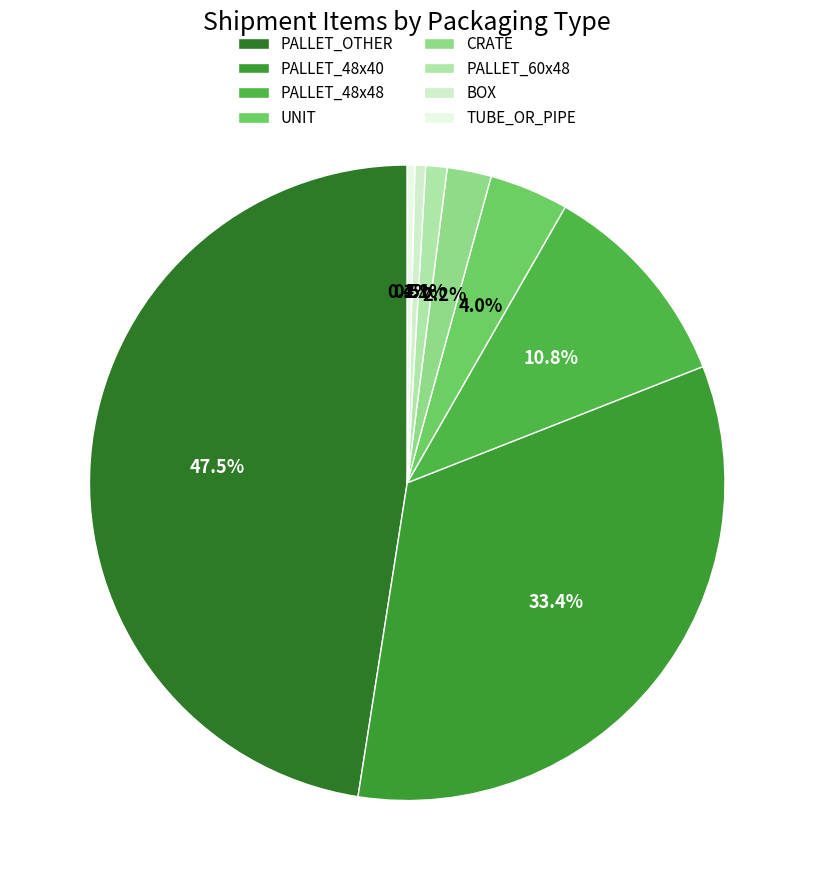

The CRATE slice represents 1% of the pie. True or false?

False